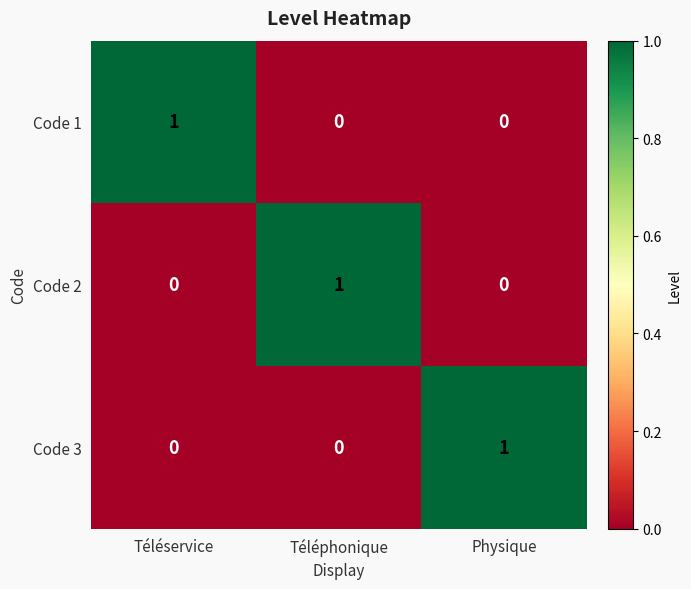

What is the maximum value shown in the chart?

1